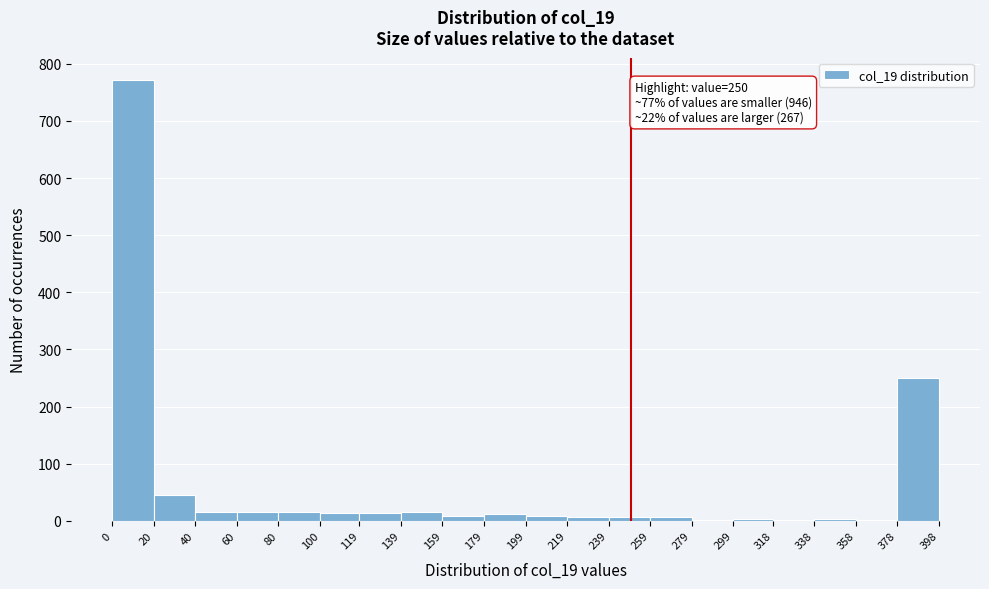

Over which range of the x-axis is the bar tallest?

0 to 20